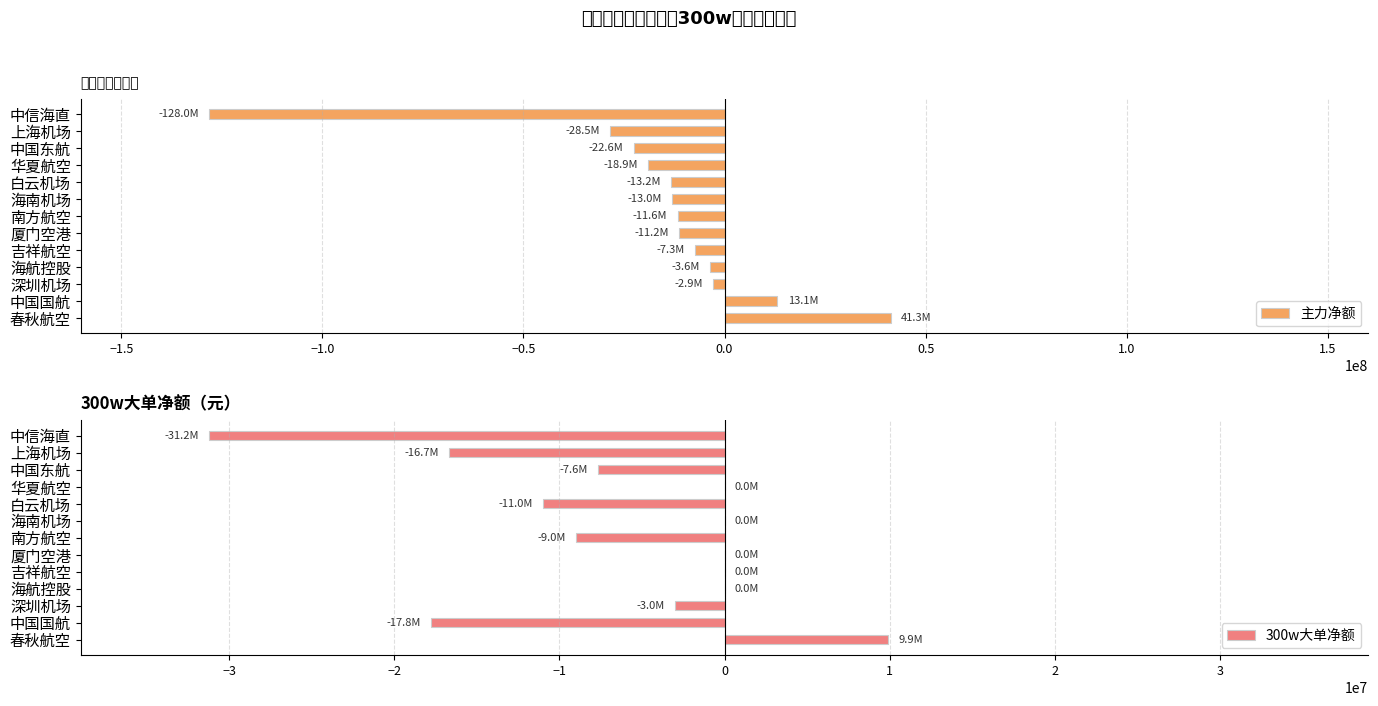

At which label is 主力净额 closest to -43390888?

上海机场